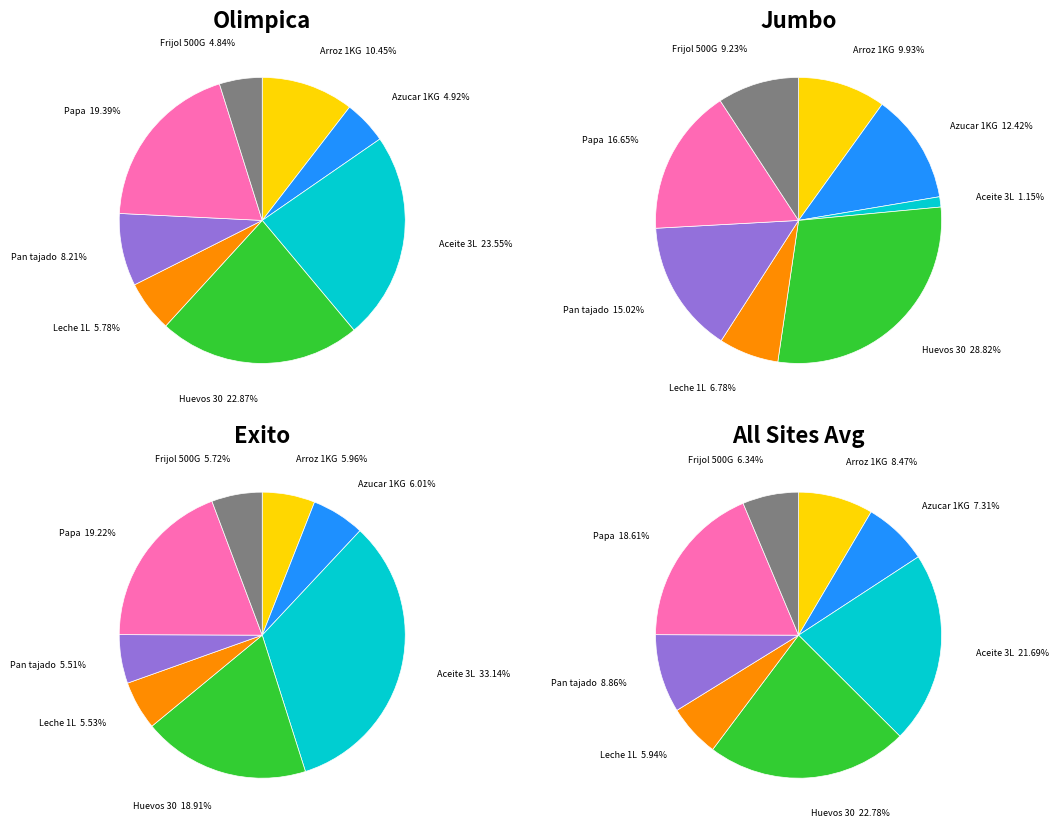

Does Exito represent more than half of the total?

No